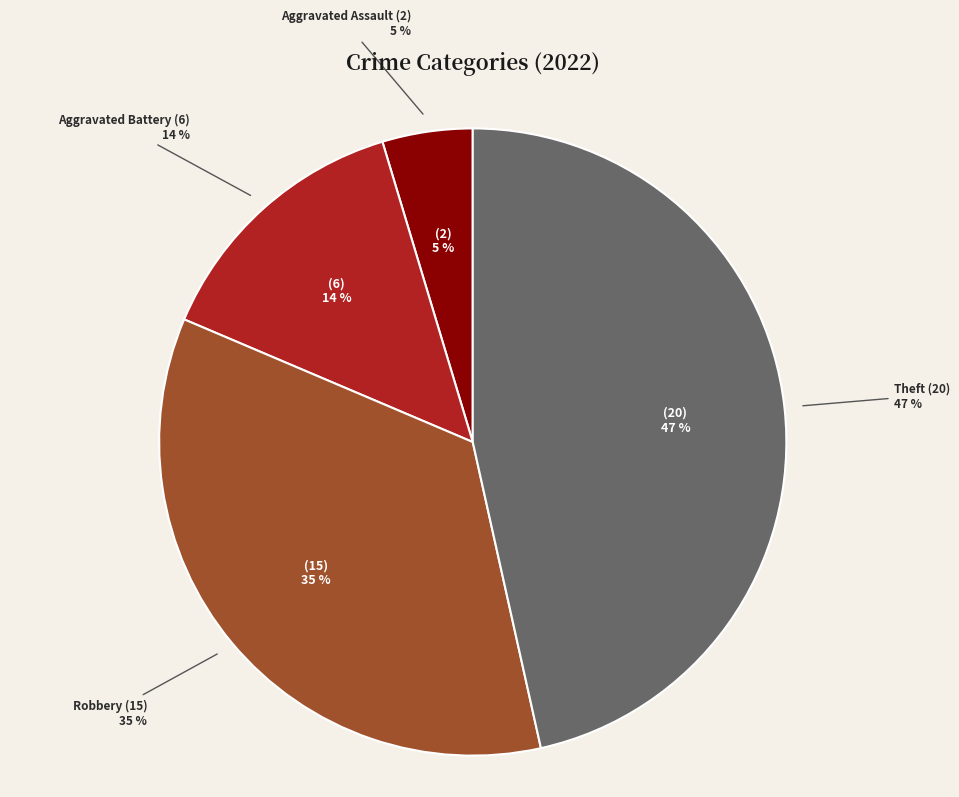

The Criminal Sexual Assault slice represents 0% of the pie. True or false?

True